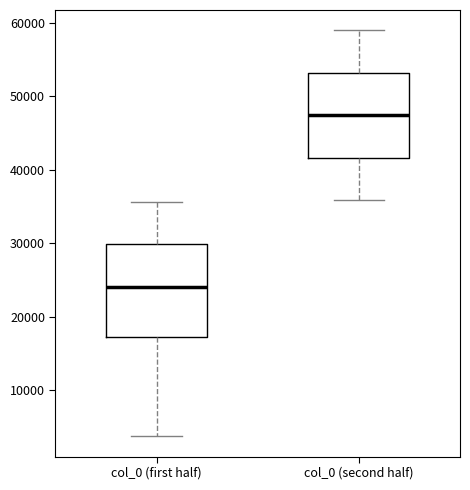

Which box is the tallest, from its lower edge to its upper edge?

col_0 (first half)